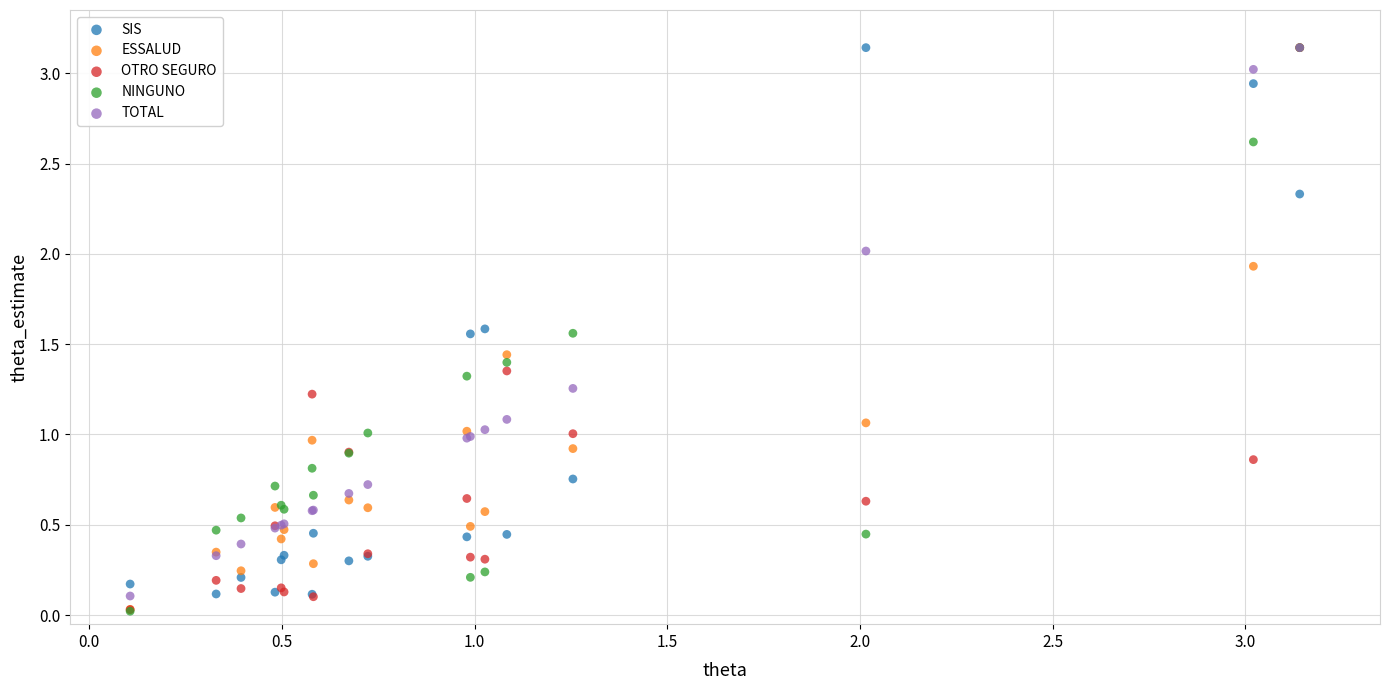

What are all the series names shown in the legend?

SIS, ESSALUD, OTRO SEGURO, NINGUNO, TOTAL